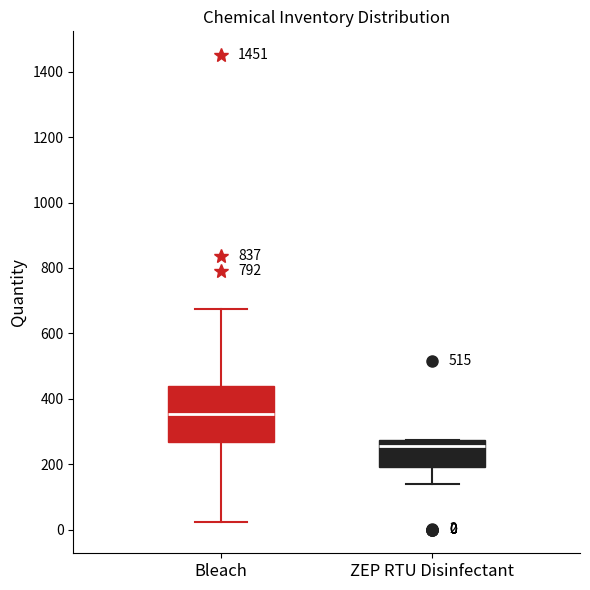

Which box is the tallest, from its lower edge to its upper edge?

Bleach